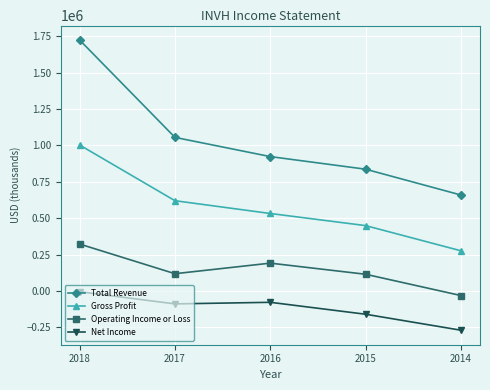

At how many categories does at least one series exceed 415013?

5